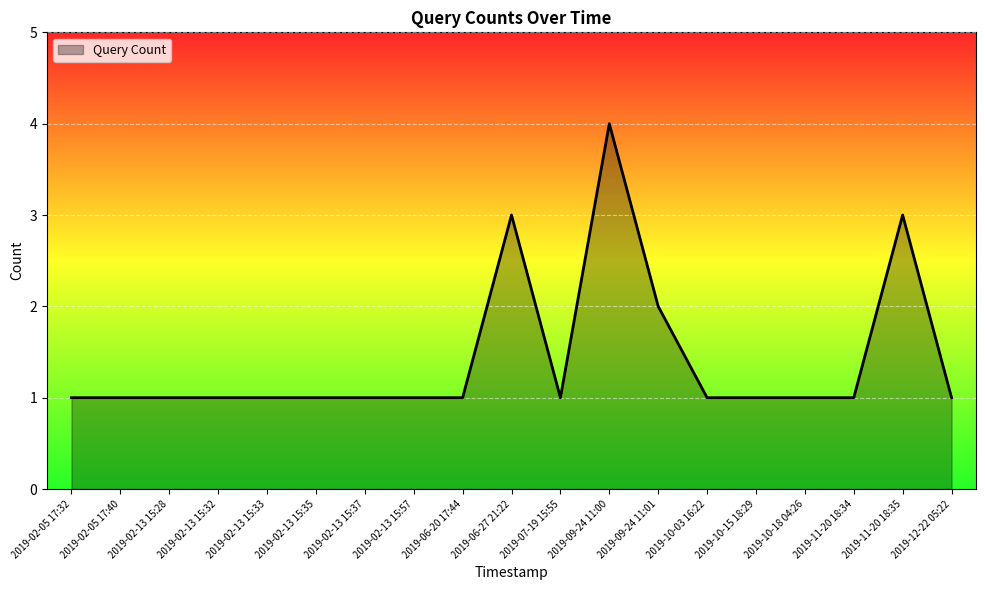

What is the sum of the values at 2019-11-20 18:35 and 2019-12-22 05:22?

4